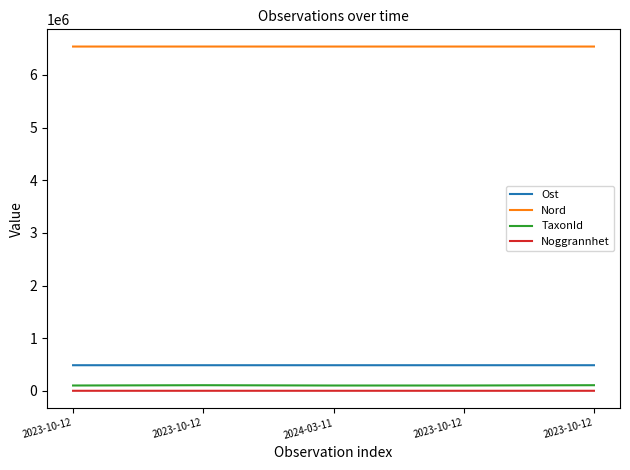

What is the label of the 3rd point from the right?

2024-03-11